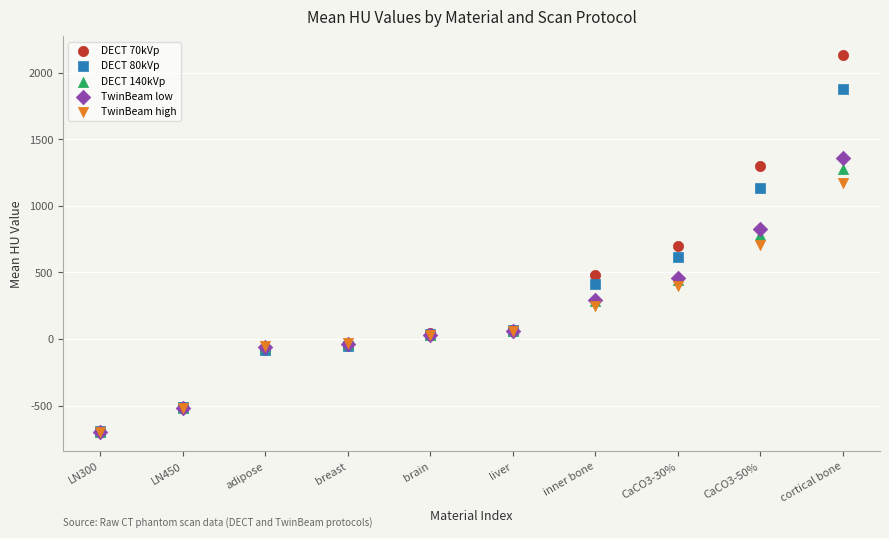

Which series has the largest Y range (max minus min)?

DECT 70kVp